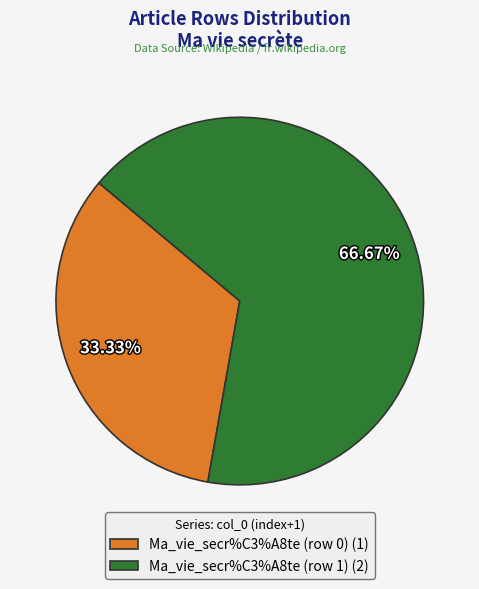

Does Ma_vie_secr%C3%A8te (row 1) (2) account for over 50% of the chart?

Yes